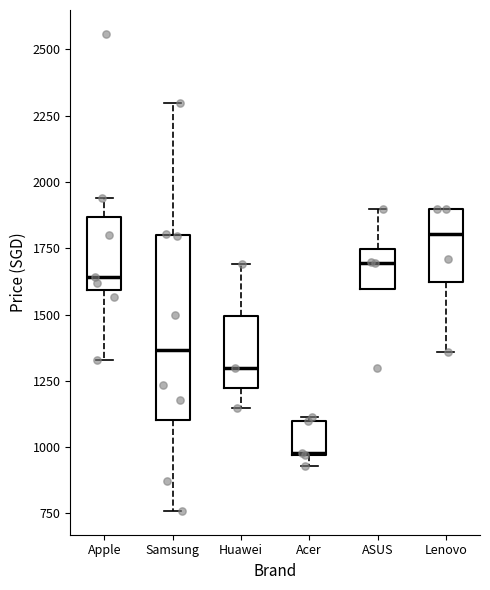

Which box has the highest median line?

Lenovo